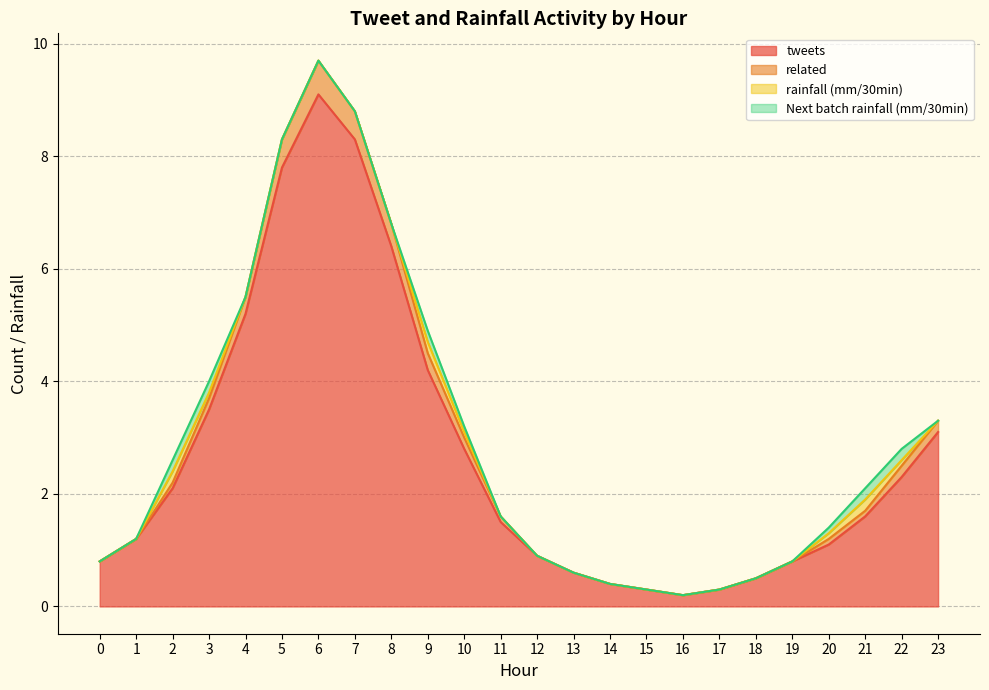

What is the sum of the tweets values at 20 and 22?

3.4